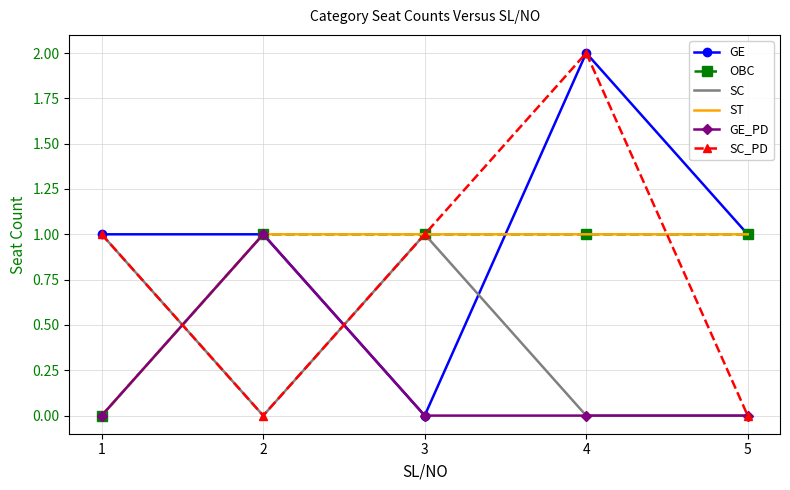

Which series ends up on top after the final intersection of GE and SC_PD?

SC_PD